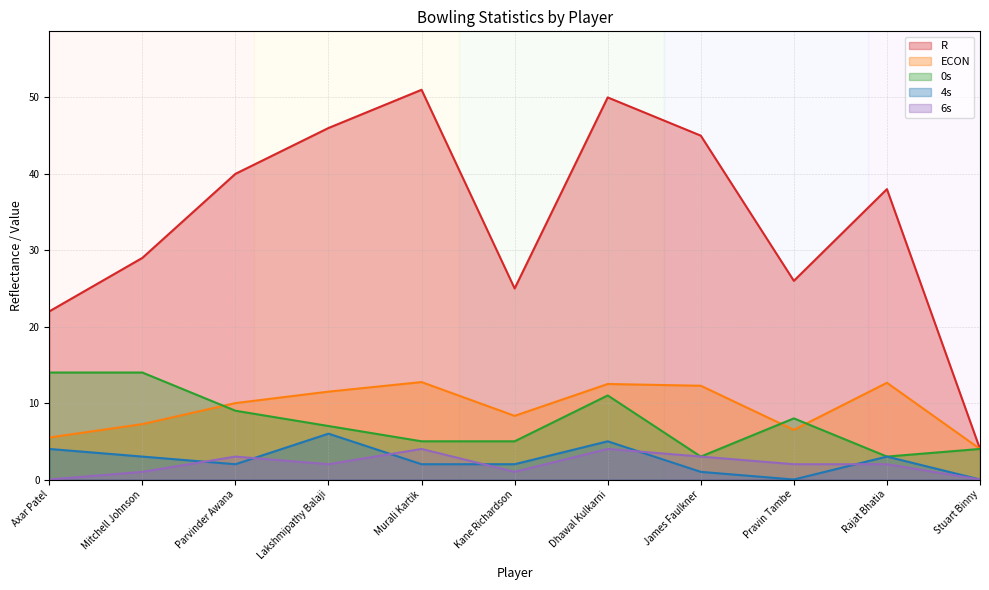

At which label does 4s reach its peak?

Lakshmipathy Balaji